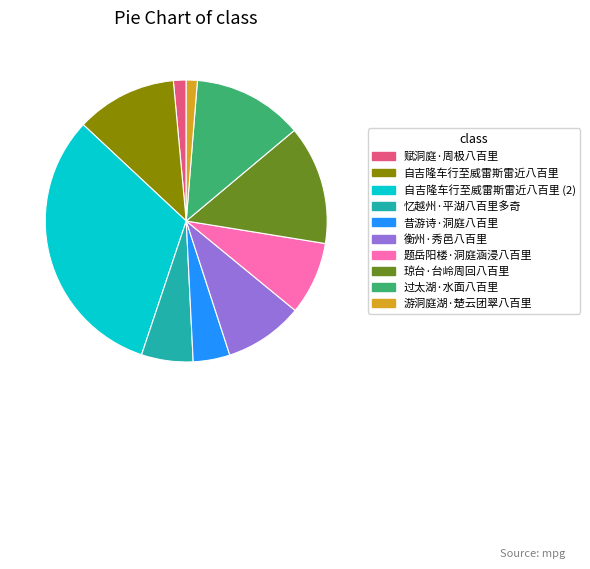

Is there any slice that represents more than half of the pie?

No